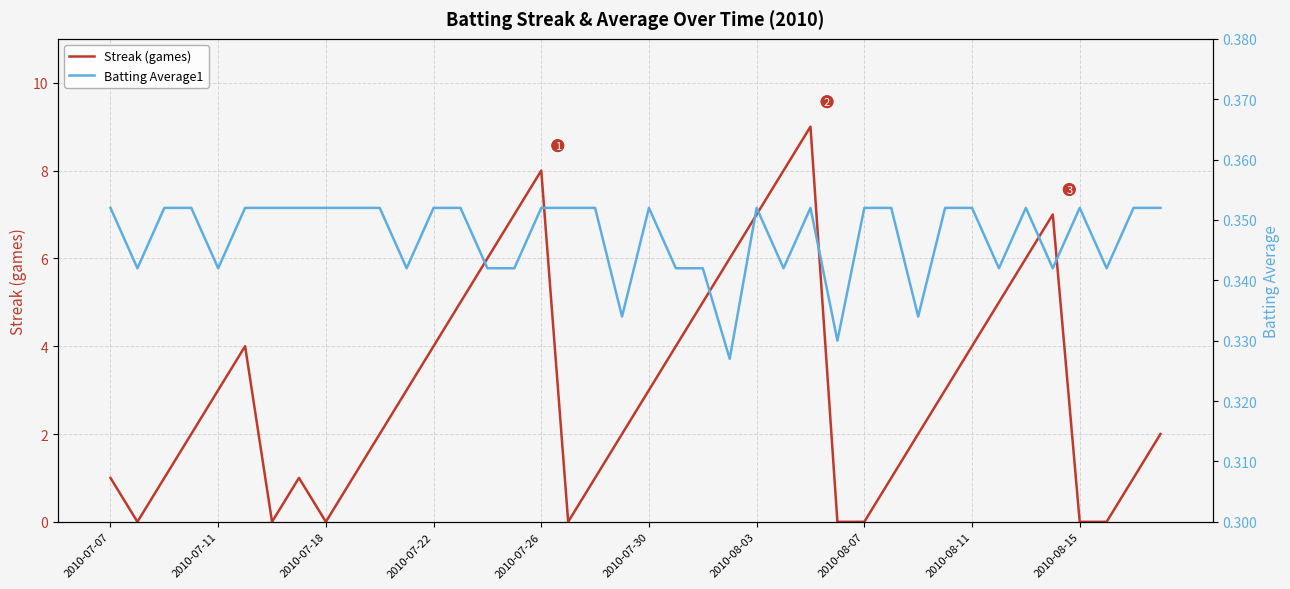

What is the sum of the Batting Average1 values at 35 and 29?

0.7